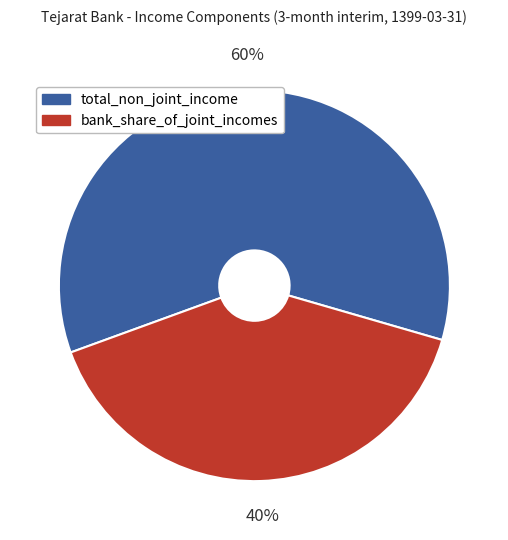

To the nearest percent, what is the difference between the largest and smallest slice percentages?

20%